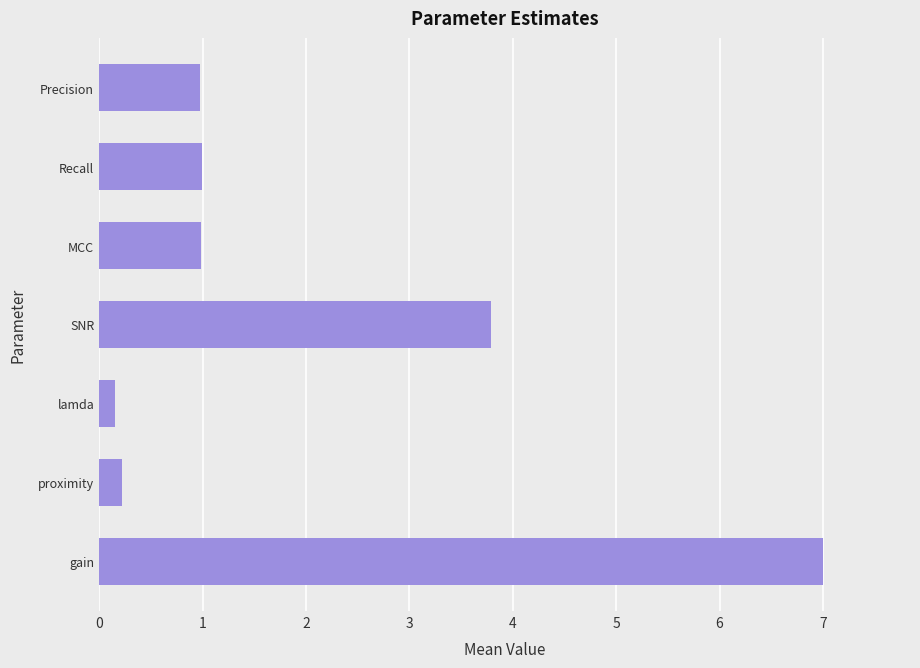

What is the minimum value shown in the chart?

0.2